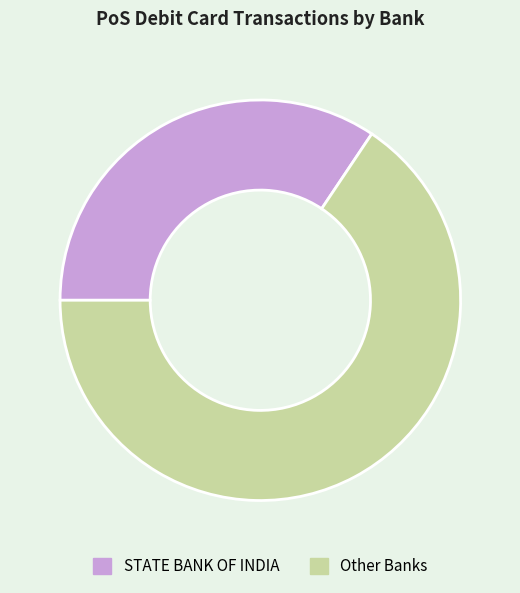

How many segments does this pie chart have?

2